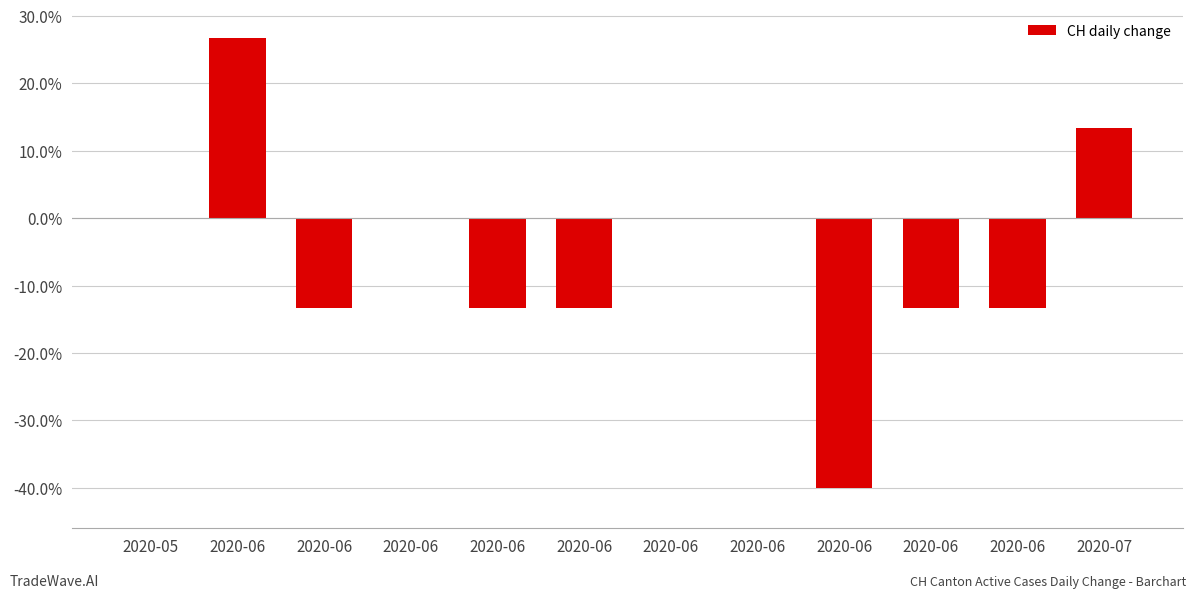

What is the minimum value shown in the chart?

-40.0